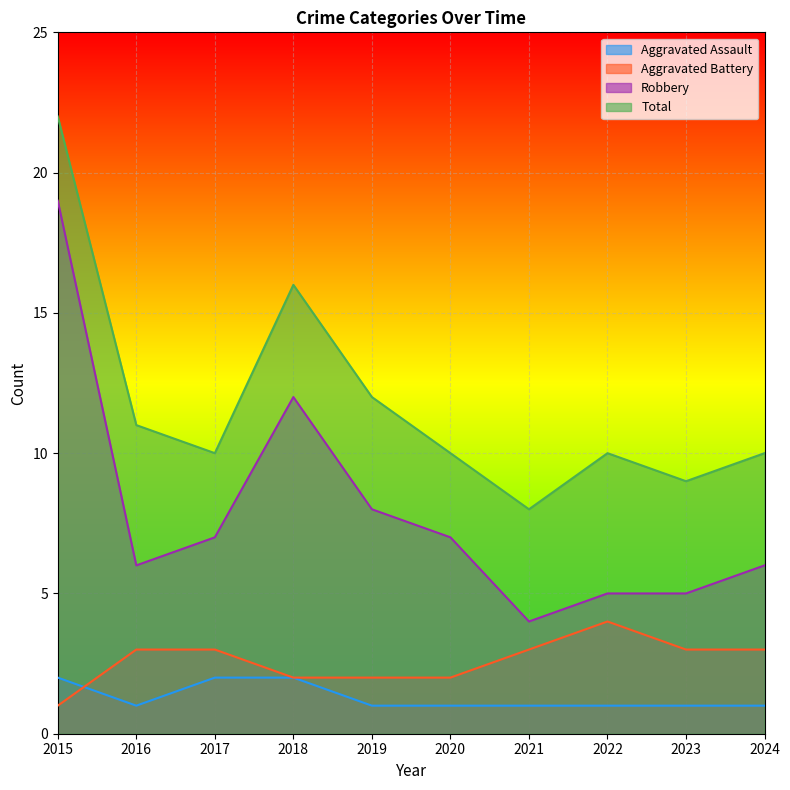

The Aggravated Battery series shows 5 at 2017. True or false?

False